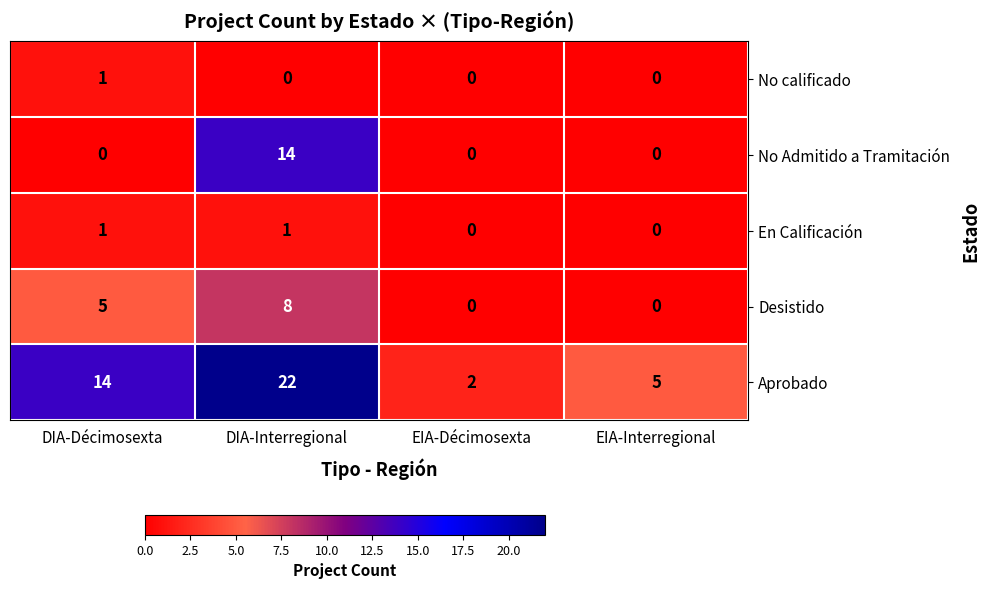

At which label is Aprobado closest to 12?

DIA-Décimosexta